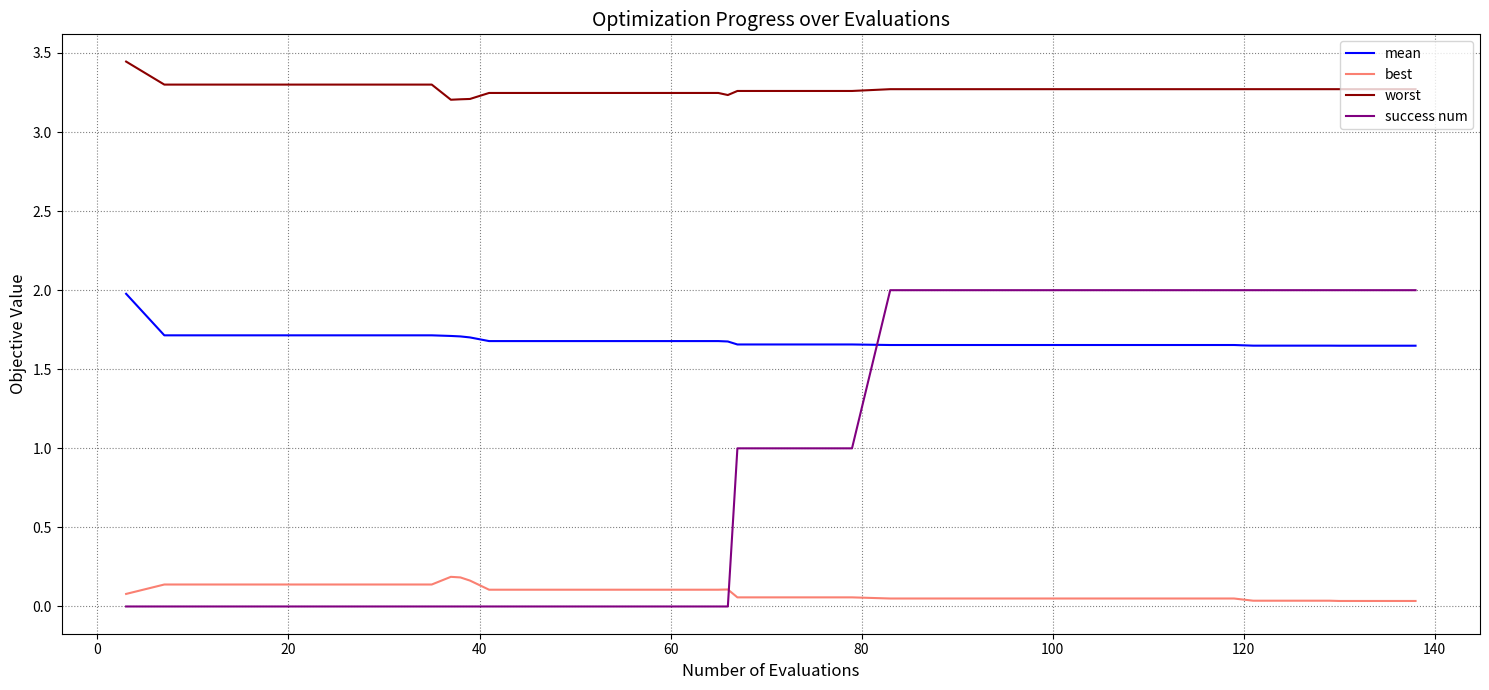

Which series has the largest total across all categories?

worst